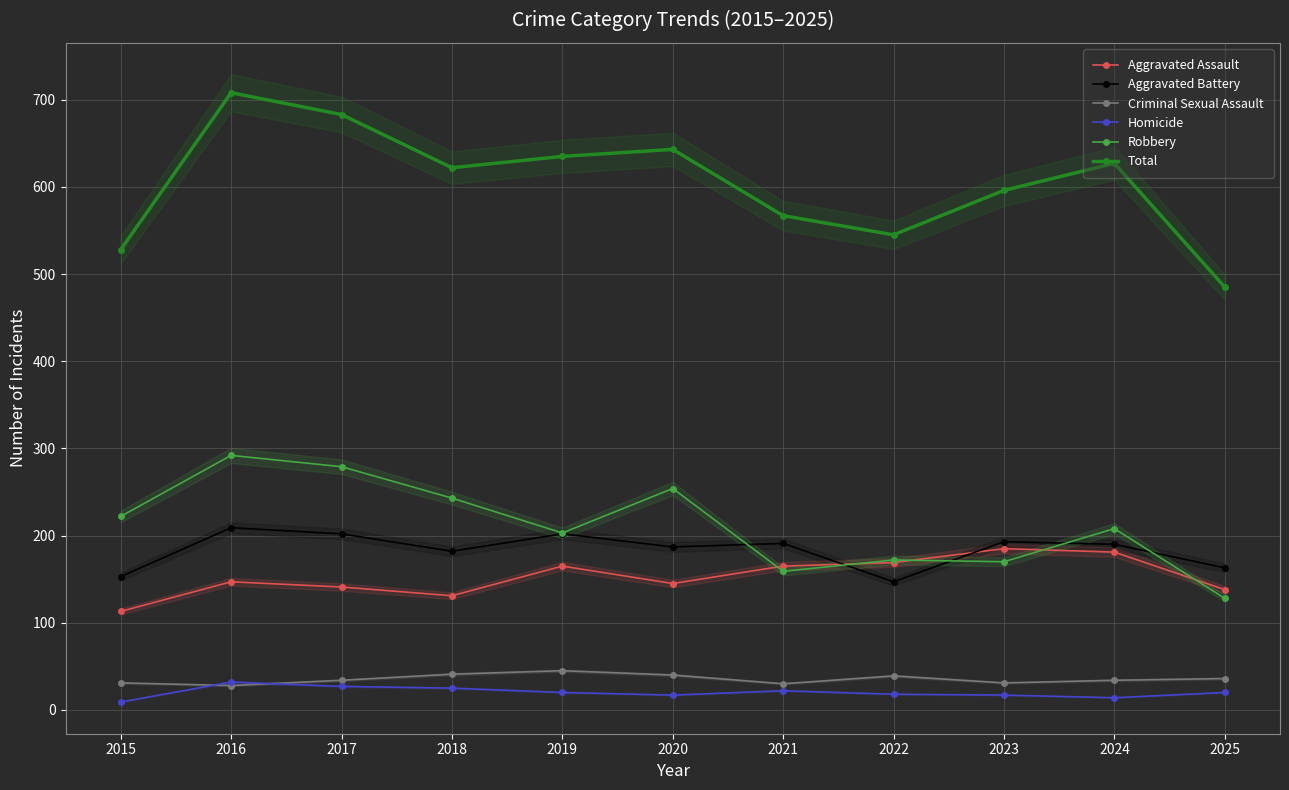

The value of Aggravated Assault at 2021 is 245. True or false?

False